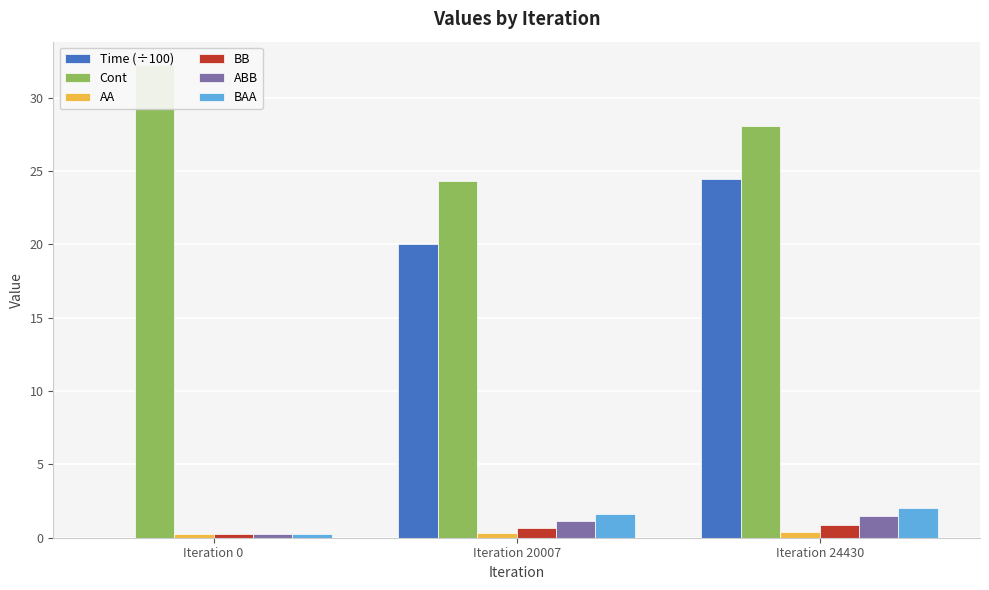

What are all the series names shown in the legend?

Time (÷100), Cont, AA, BB, ABB, BAA